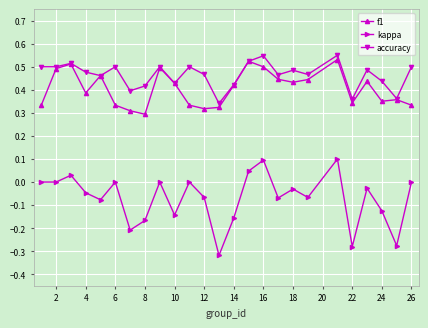

What is the sum of all f1 values?

10.1